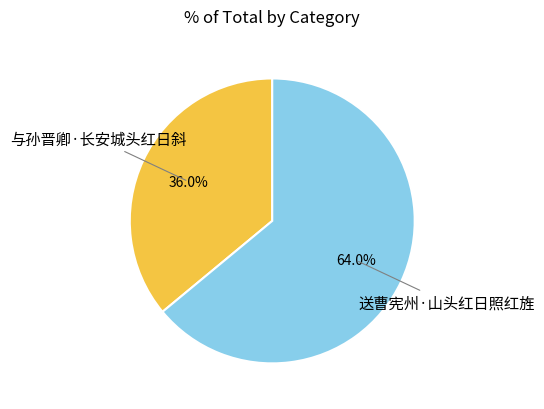

To the nearest percent, what is the difference between the largest and smallest slice percentages?

28%